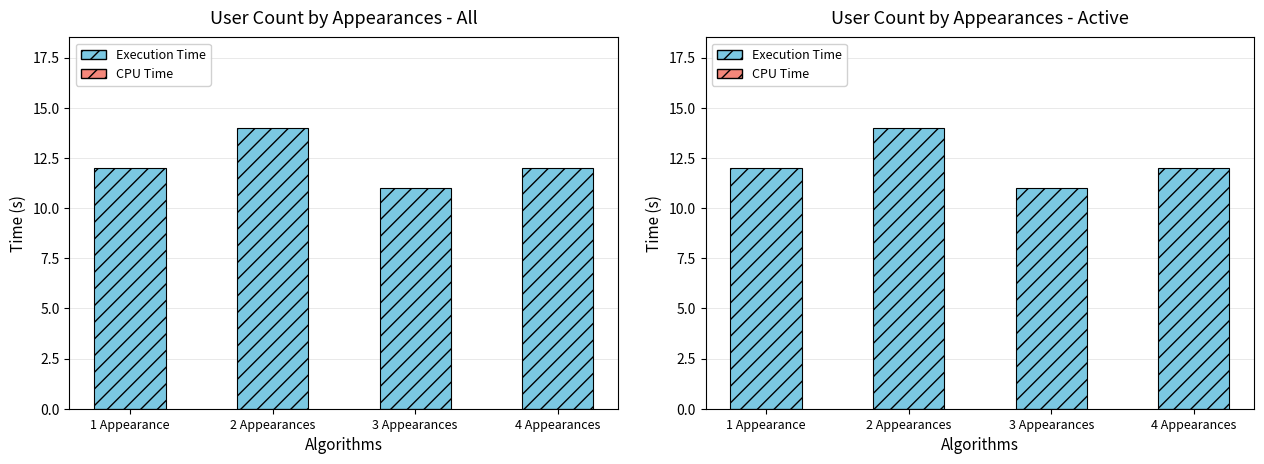

List the labels in order of CPU Time value, largest first.

1 Appearance, 2 Appearances, 3 Appearances, 4 Appearances